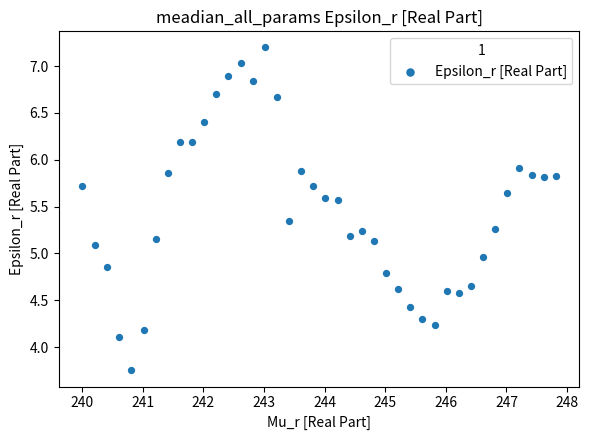

What is the range of Y values (max minus min)?

3.4